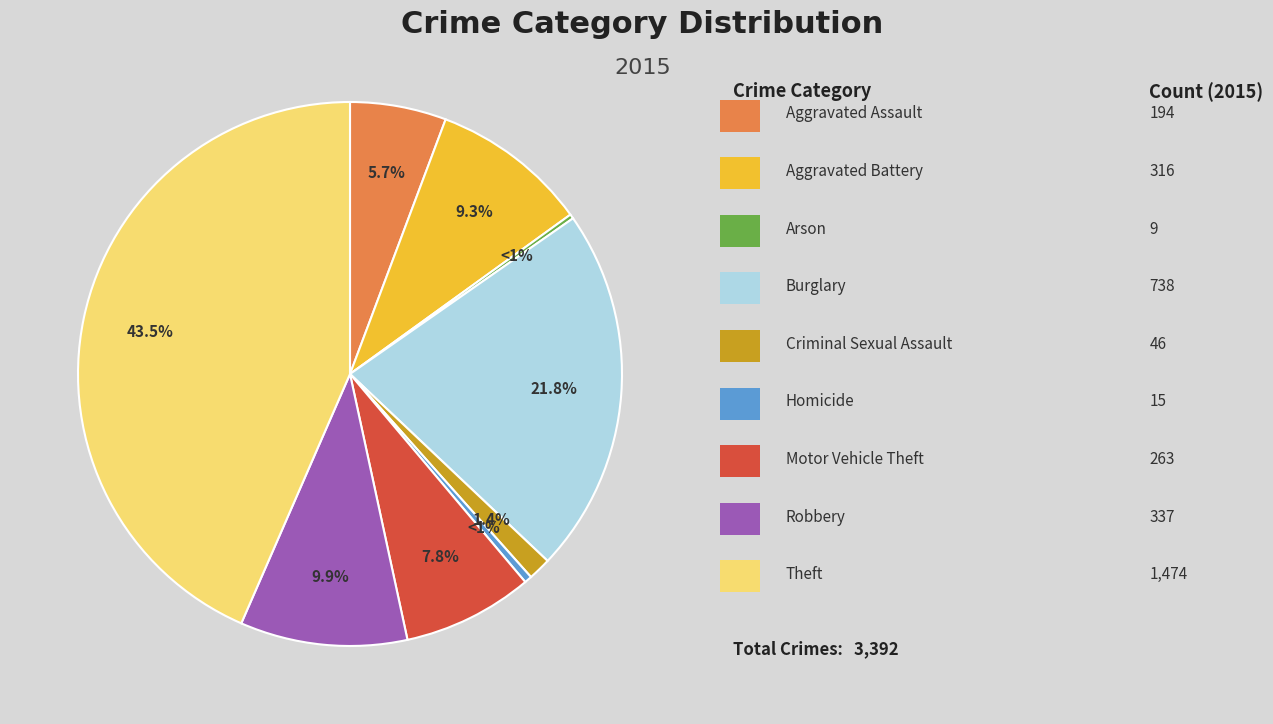

What is the total percentage of Robbery and Aggravated Assault?

15.7%